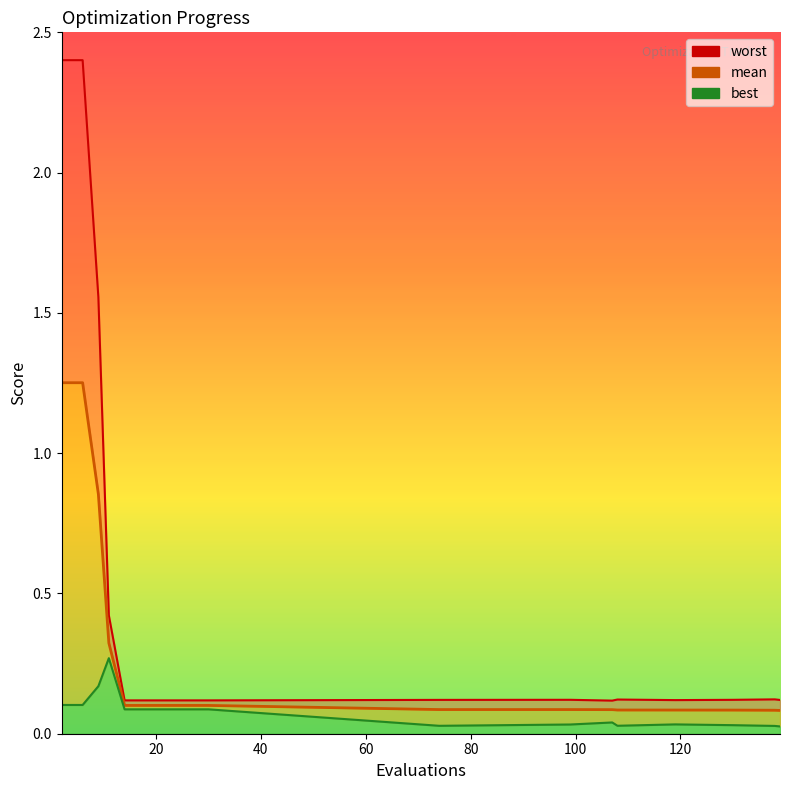

At which label is mean closest to 0?

139